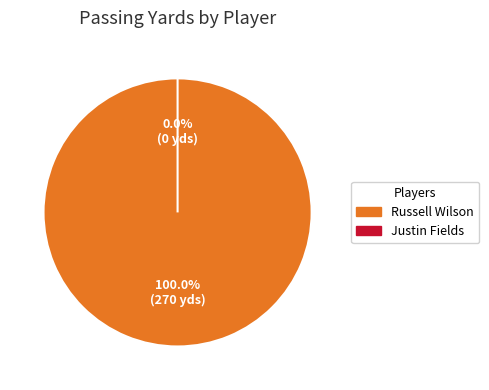

What percentage is the Russell Wilson slice, to the nearest percent?

100%